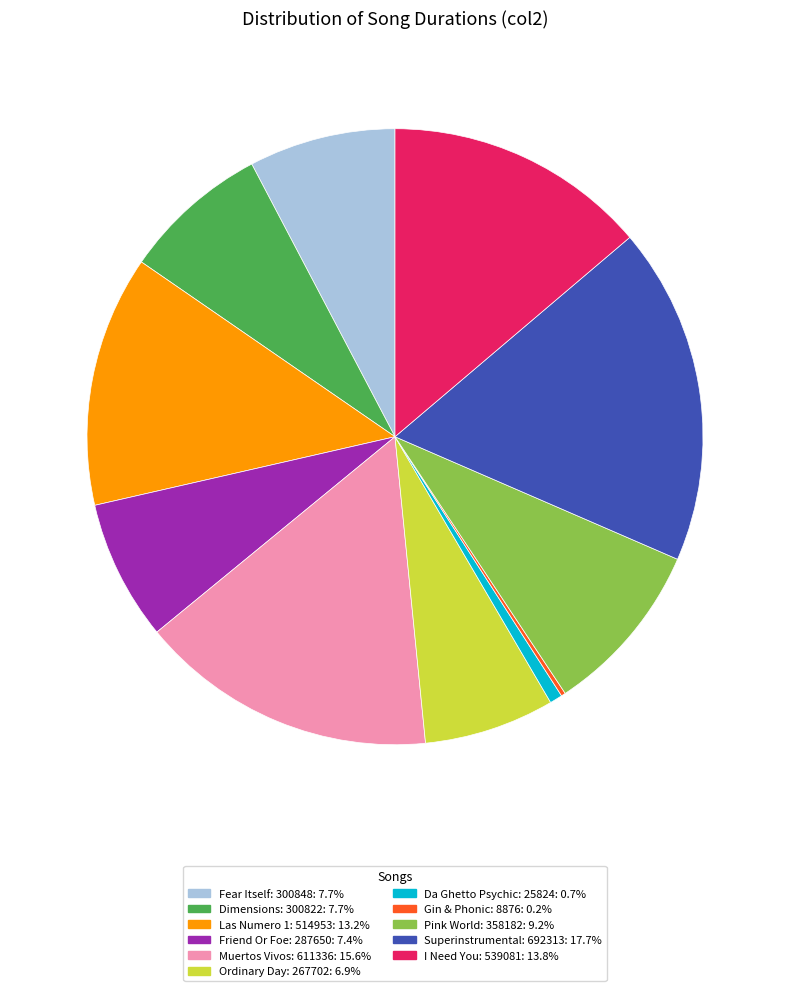

Is the sum of Las Numero 1: 514953: 13.2% and Muertos Vivos: 611336: 15.6% greater than half?

No